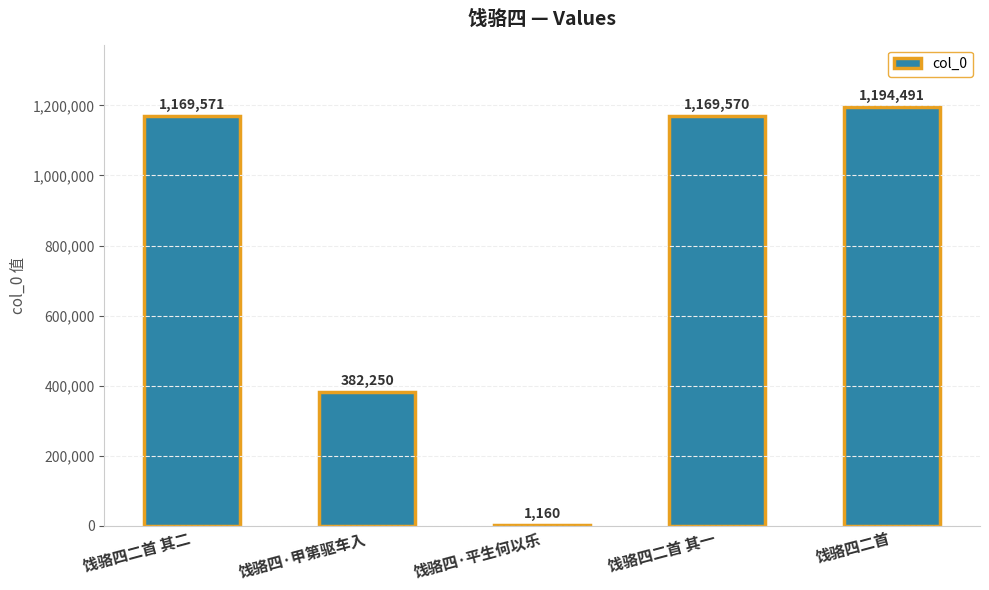

At which category does the chart reach its peak across all series?

饯骆四二首